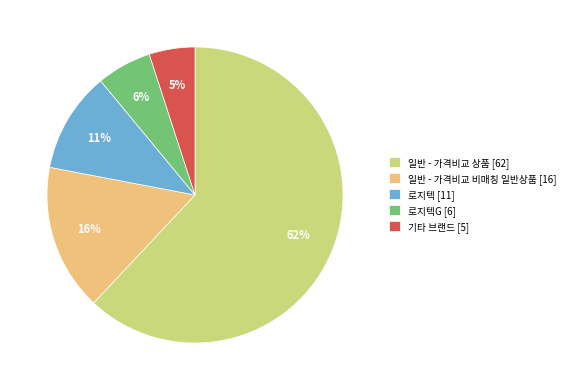

To the nearest percent, what is the average slice percentage?

20%